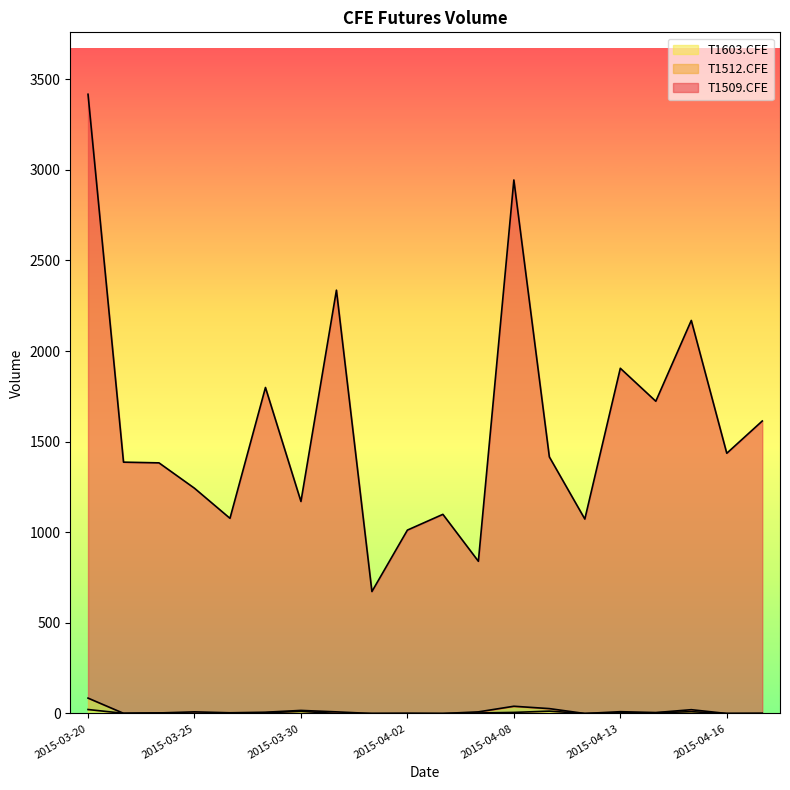

True or false: T1509.CFE and T1512.CFE cross at least once.

False